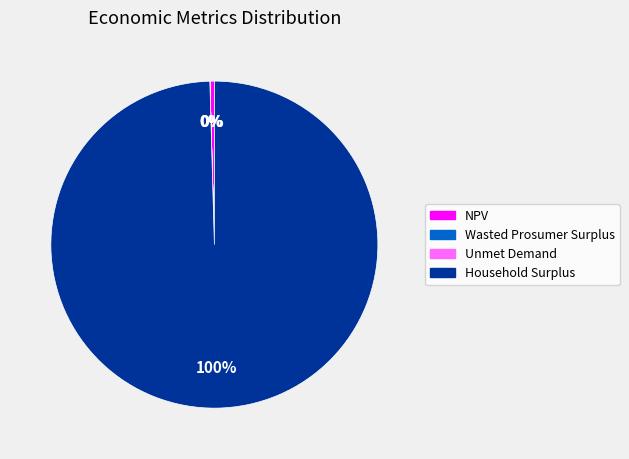

Which category has the biggest portion of the pie?

Household Surplus